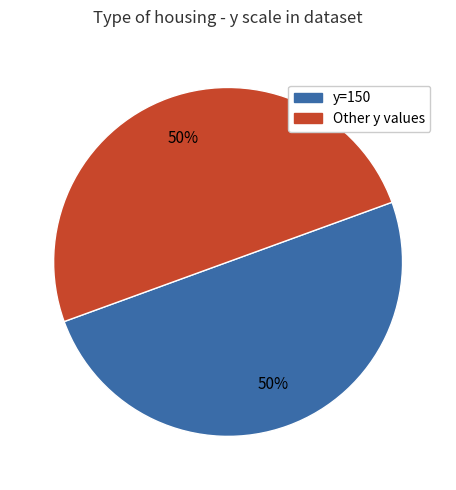

To the nearest percent, what is the difference between the largest and smallest slice percentages?

0%